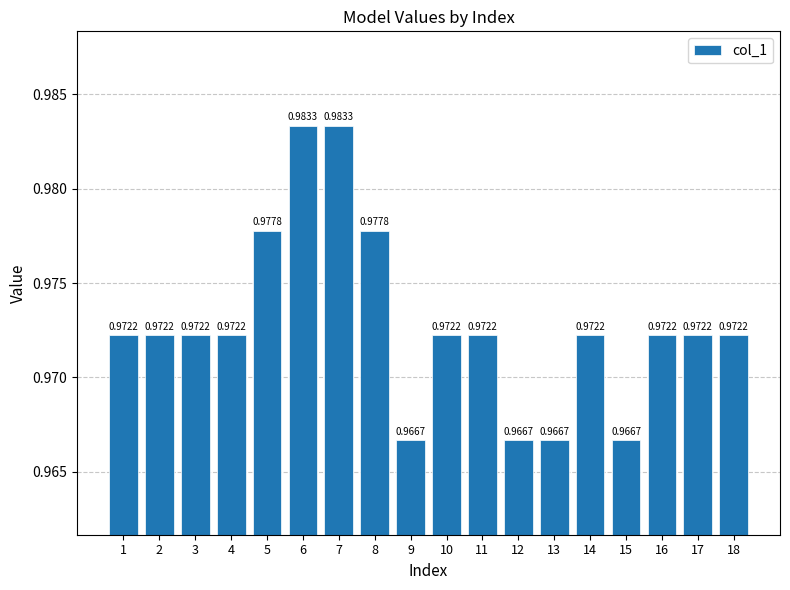

Which has a higher value, 6 or 9?

6